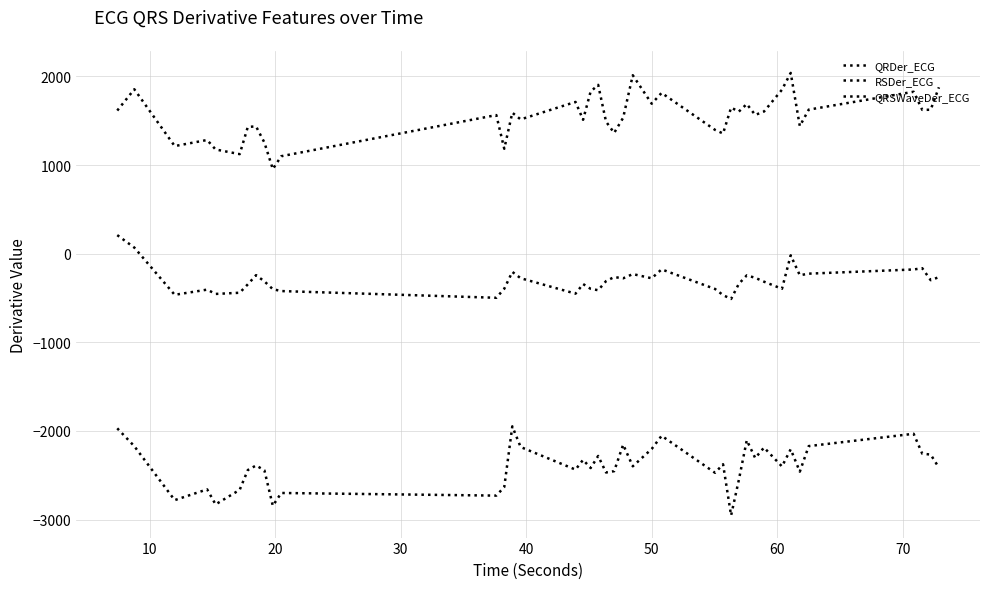

Does the chart display data point markers on the line(s)?

No